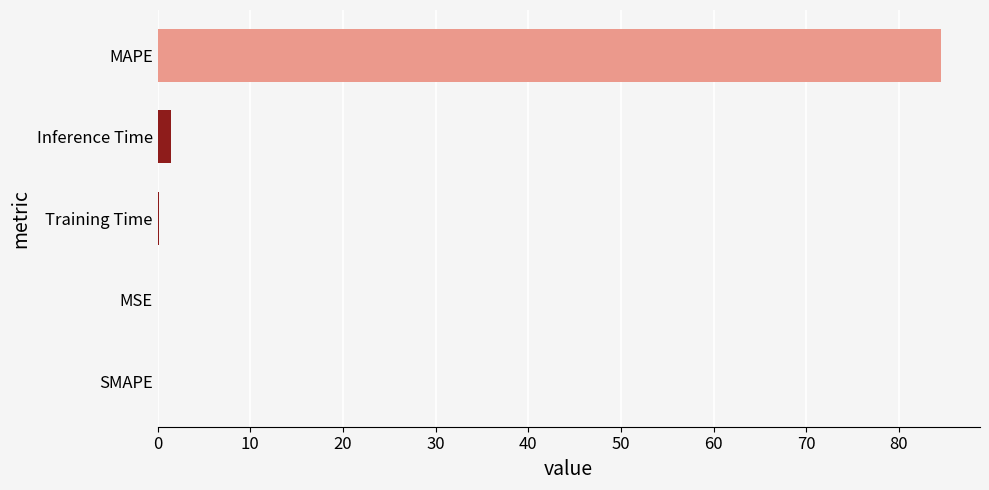

True or false: the data shows 0.0 at SMAPE.

True